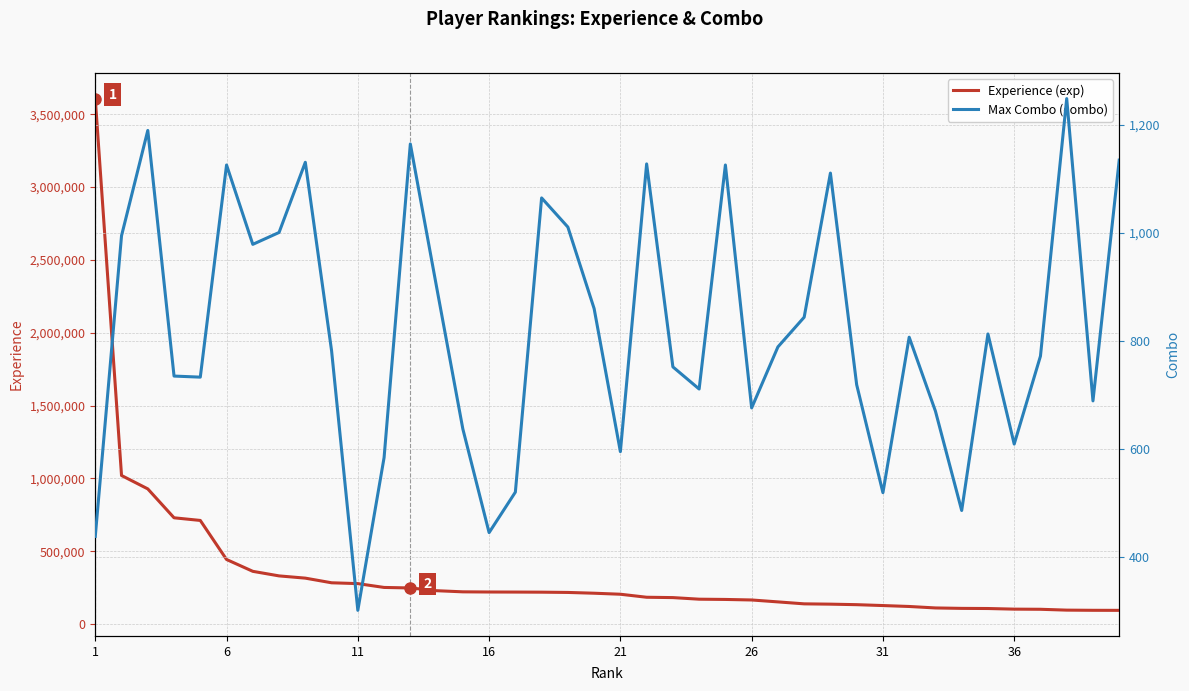

Does the chart display data point markers on the line(s)?

No